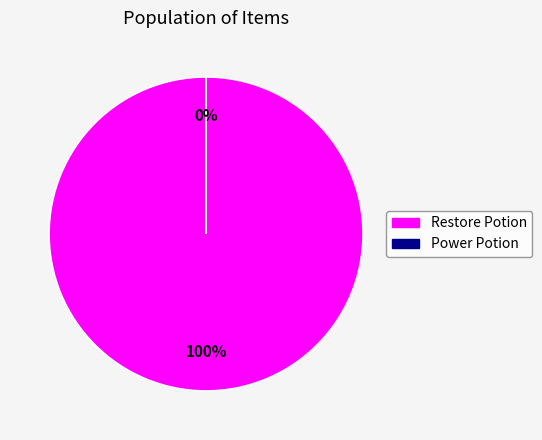

Is there any slice that represents more than half of the pie?

Yes